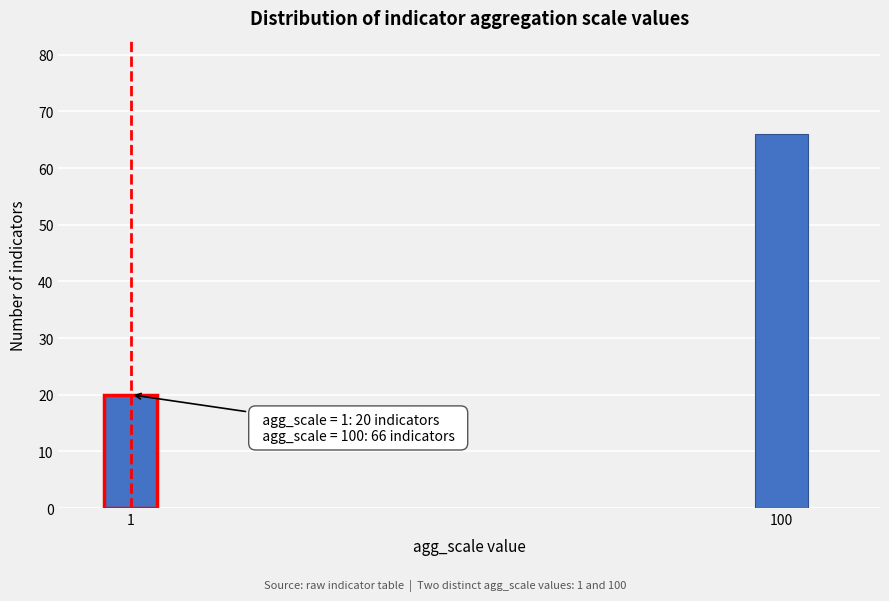

Reading right to left, transcribe all the data shown in this chart.

100=66	1=20